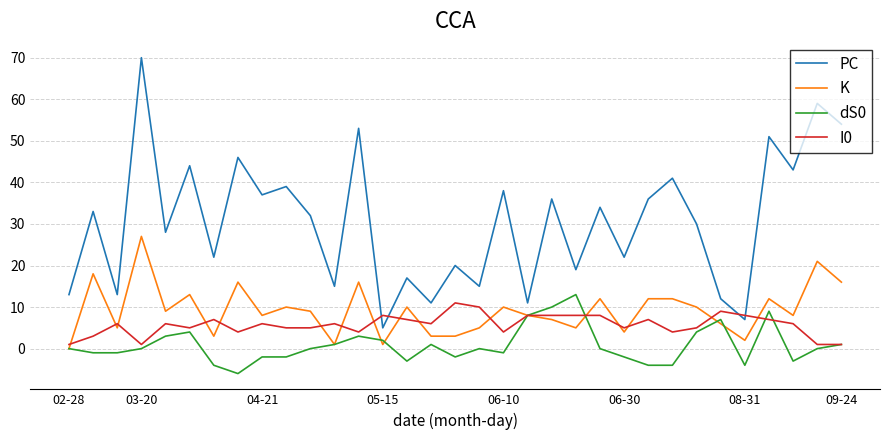

How many categories are shown in the chart?

33